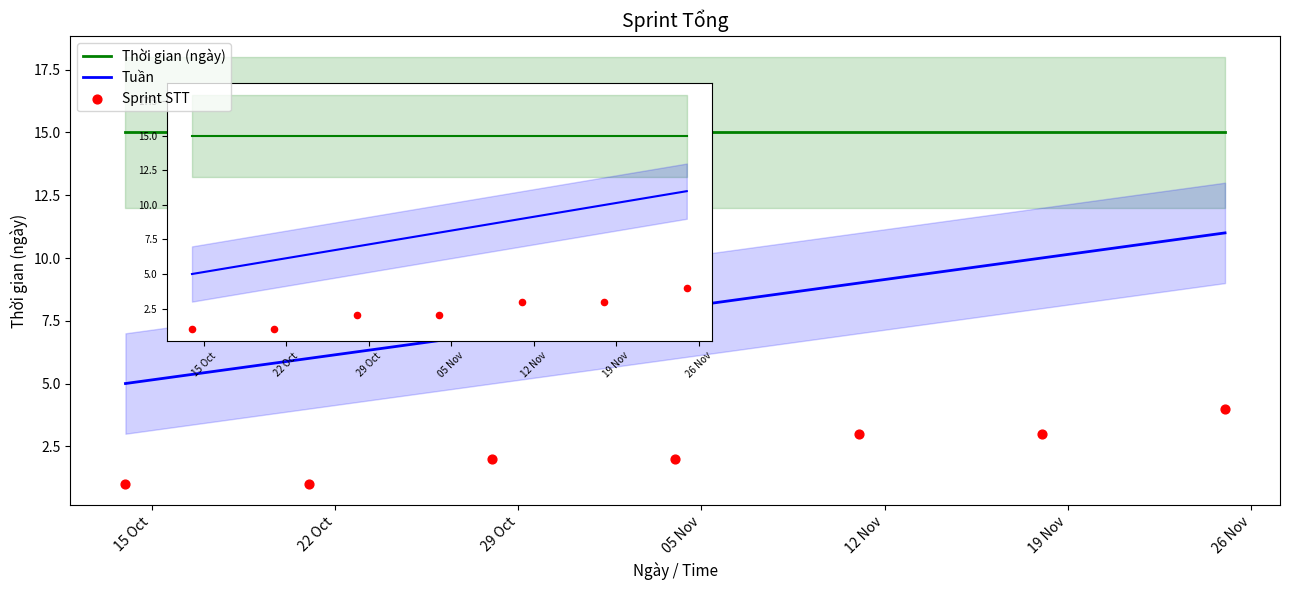

At which category is the sum across all series the highest?

26 Nov